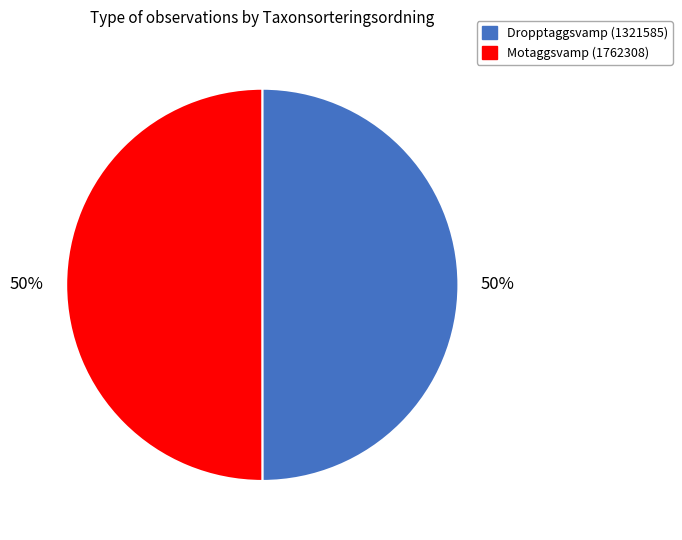

Is it true that Dropptaggsvamp (1321585) is 50% of the pie?

True